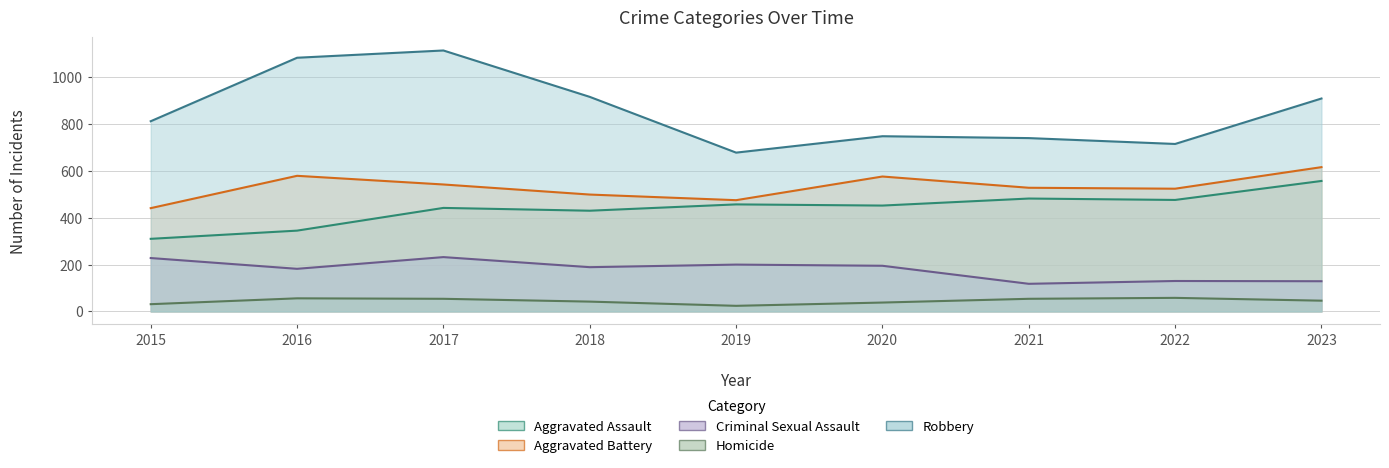

True or false: Aggravated Assault and Homicide cross at least once.

False